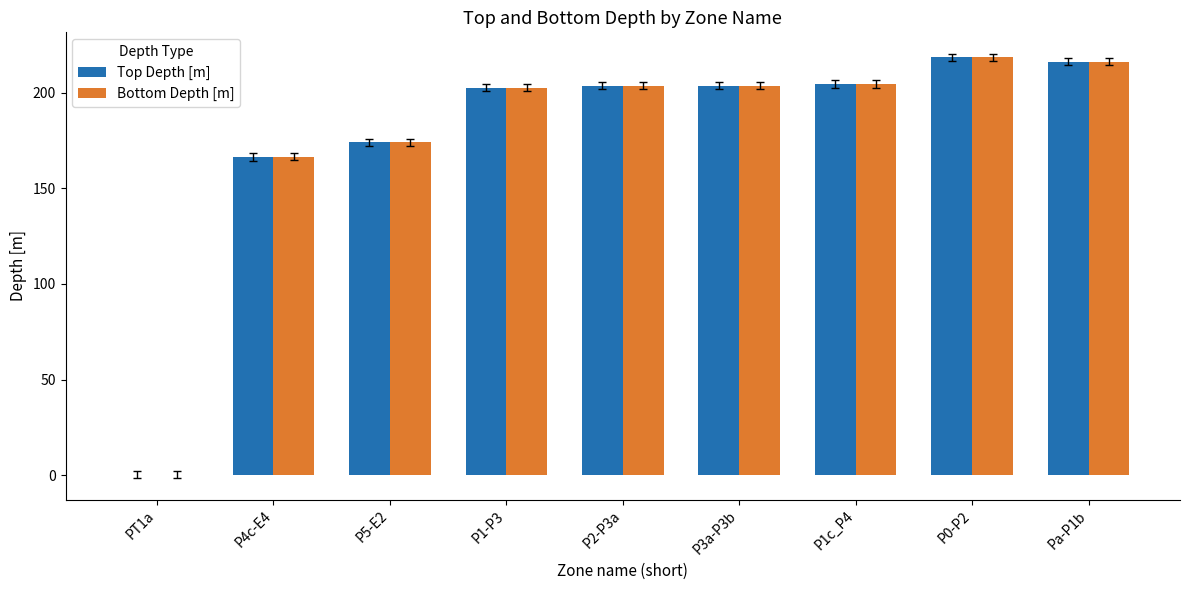

At which label does Bottom Depth [m] reach its peak?

P0-P2